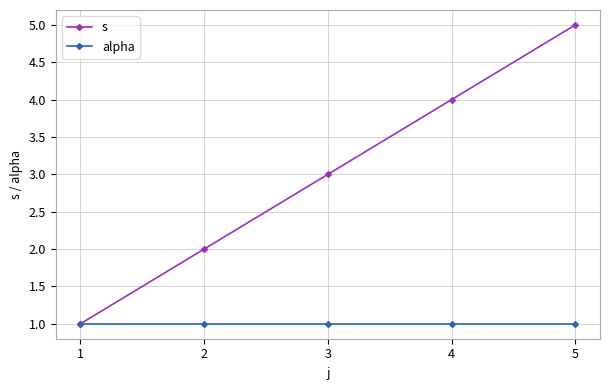

What value does the alpha series have at 3?

1